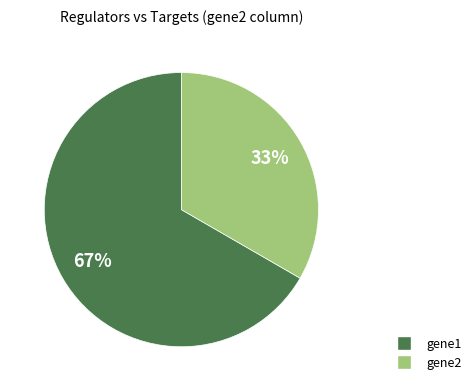

What is the majority slice?

gene1